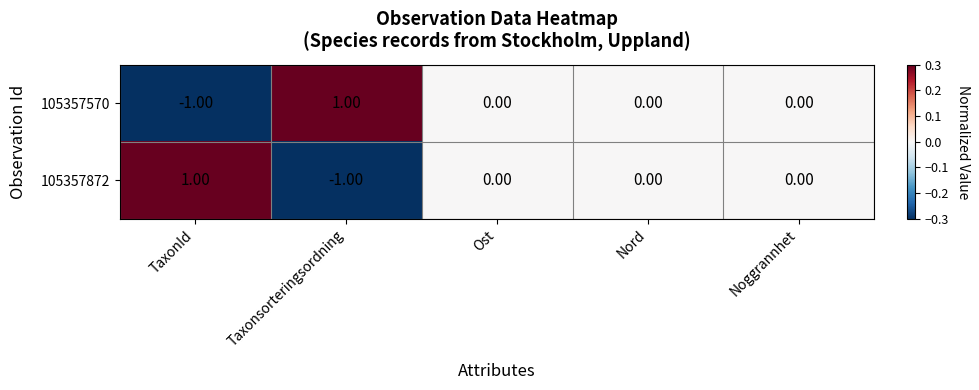

At Taxonsorteringsordning, list the series in order from largest to smallest.

105357570, 105357872